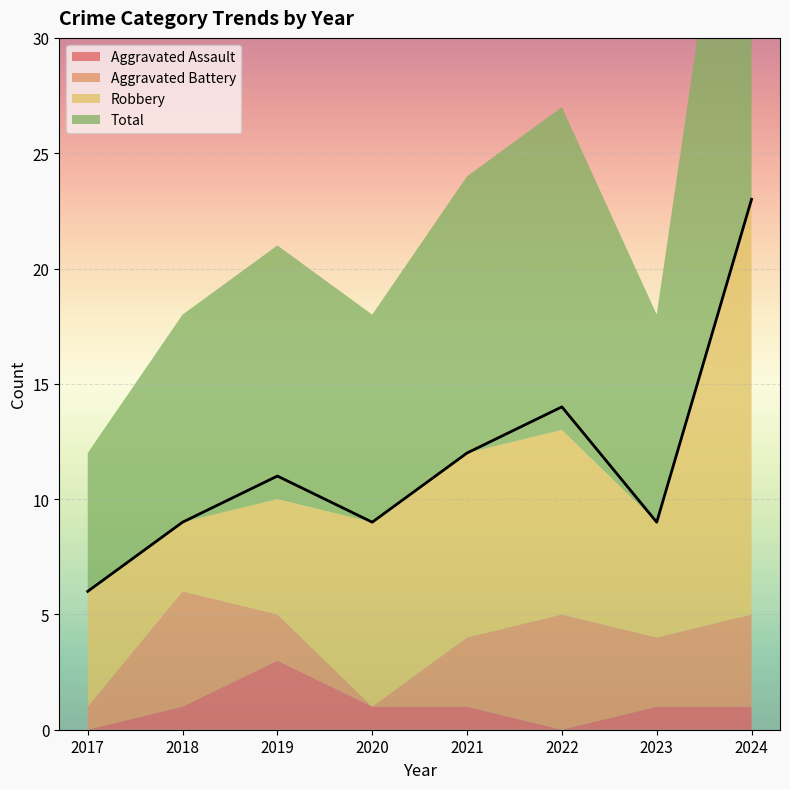

Reading right to left, what are all the values shown in this chart?

Aggravated Assault: 1	1	0	1	1	3	1	0
Aggravated Battery: 4	3	5	3	0	2	5	1
Robbery: 18	5	8	8	8	5	3	5
Total: 23	9	14	12	9	11	9	6